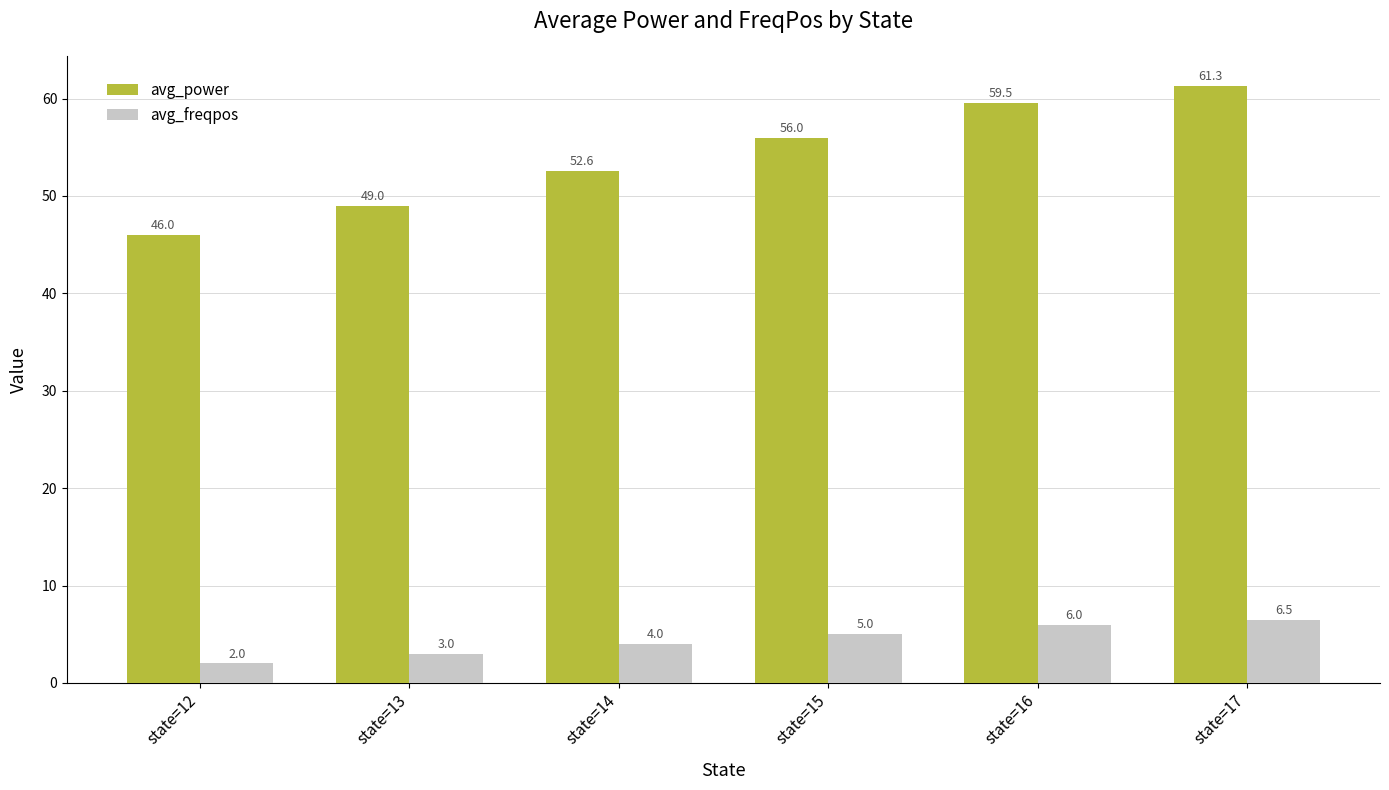

How many groups of bars are there?

6